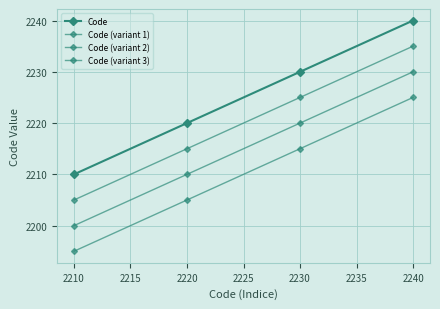

Count the number of categories in the chart.

4